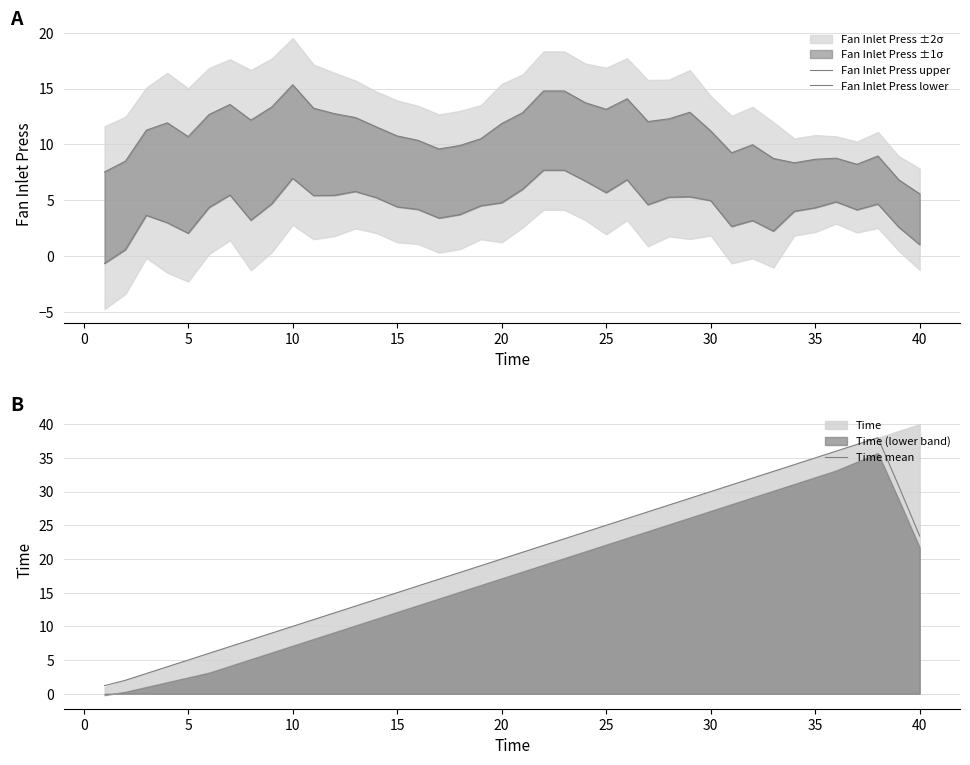

How many values in Fan Inlet Press lower are below zero?

1